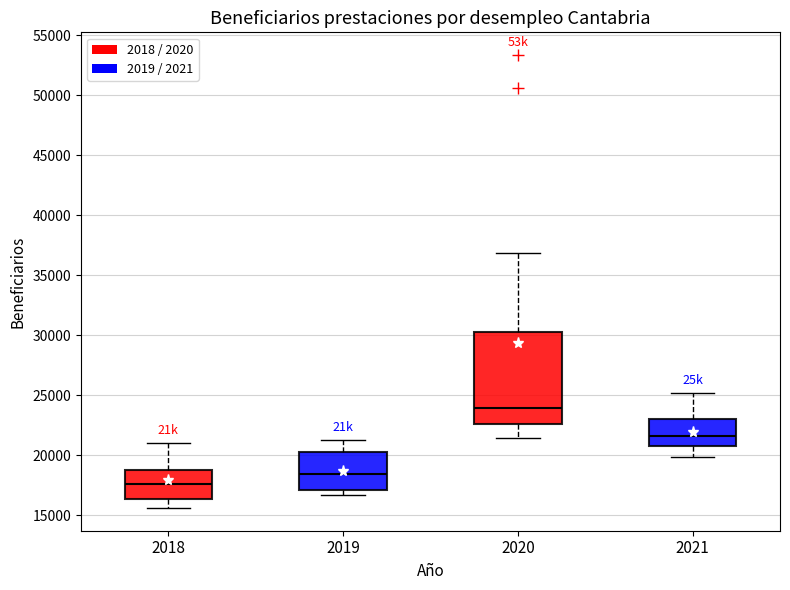

Reading left to right, read every box against the y-axis: the position of its median line, the range the box covers, and the ends of its whiskers. The values are not printed on the chart, so give them approximately, as read against the axis.

2018: median 17500, box 16500 to 19000, whiskers 15500 to 21000
2019: median 18500, box 17000 to 20000, whiskers 16500 to 21000
2020: median 24000, box 22500 to 30500, whiskers 21500 to 37000
2021: median 21500, box 21000 to 23000, whiskers 20000 to 25000